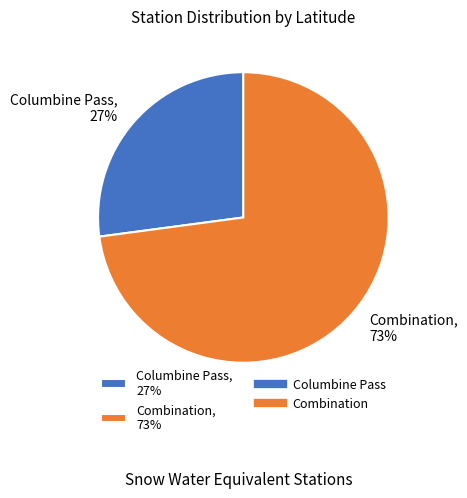

To the nearest percent, what portion does Combination represent?

73%